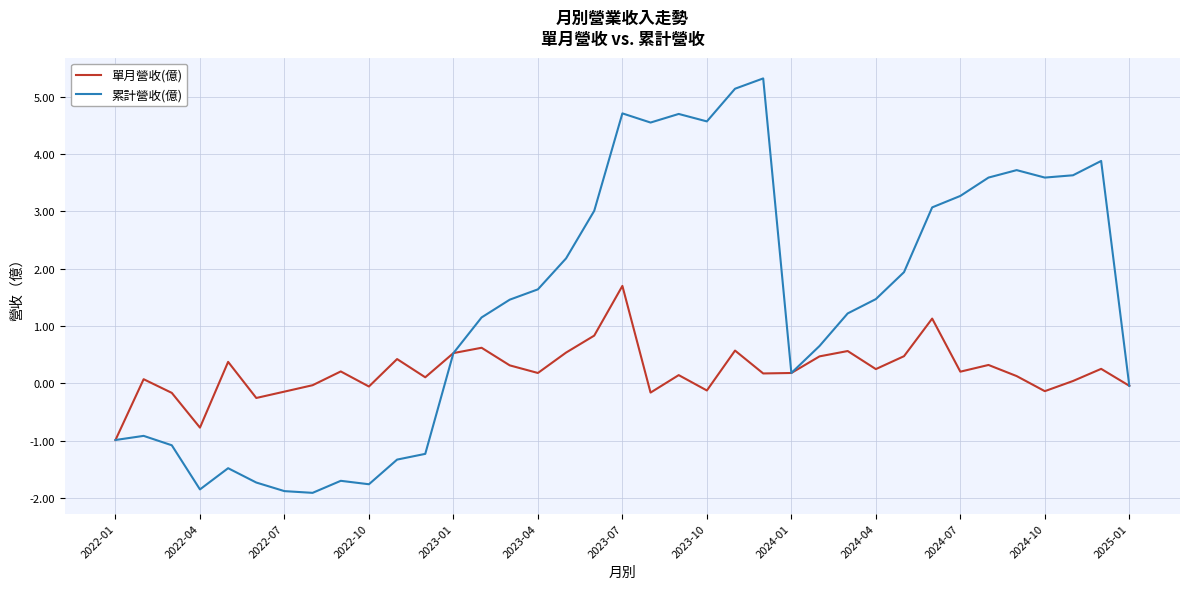

Rank the series by their maximum value, from highest to lowest.

累計營收(億), 單月營收(億)